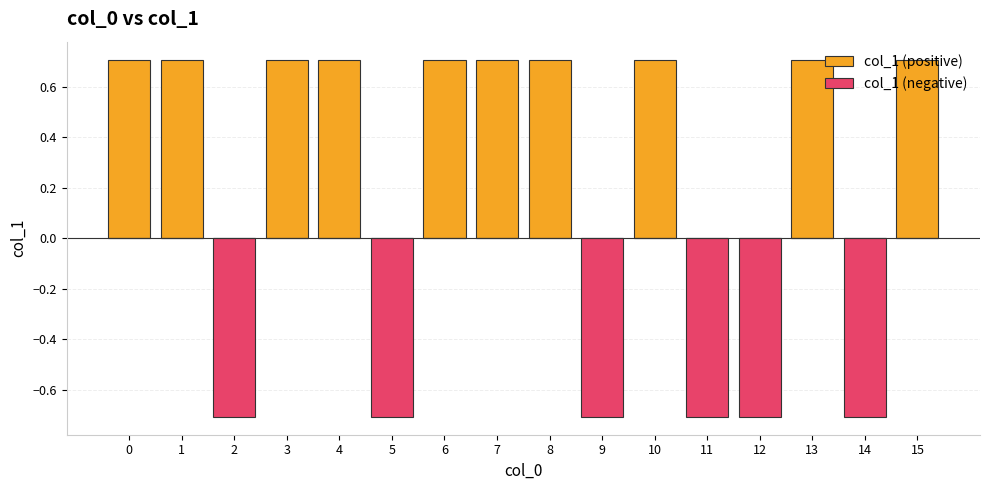

What are all the series names shown in the legend?

col_1 (positive), col_1 (negative)